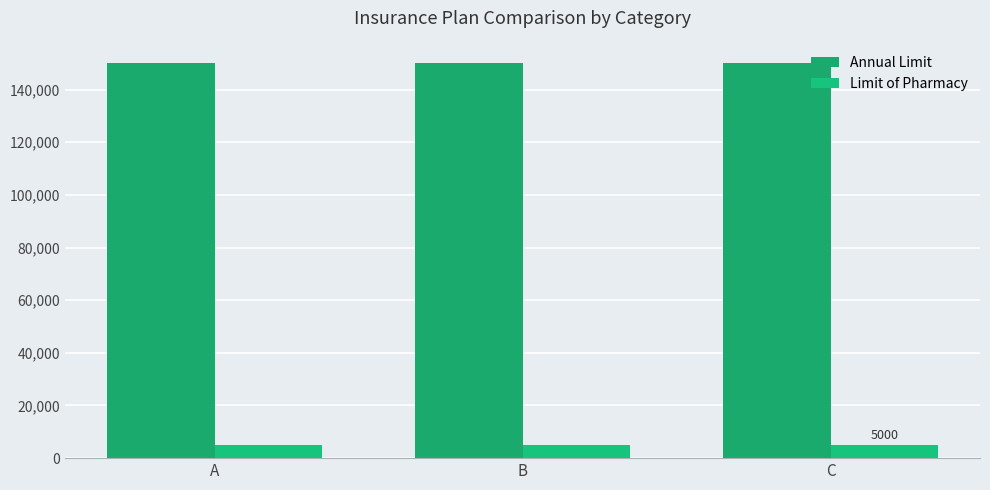

The Limit of Pharmacy series shows 6863 at B. True or false?

False